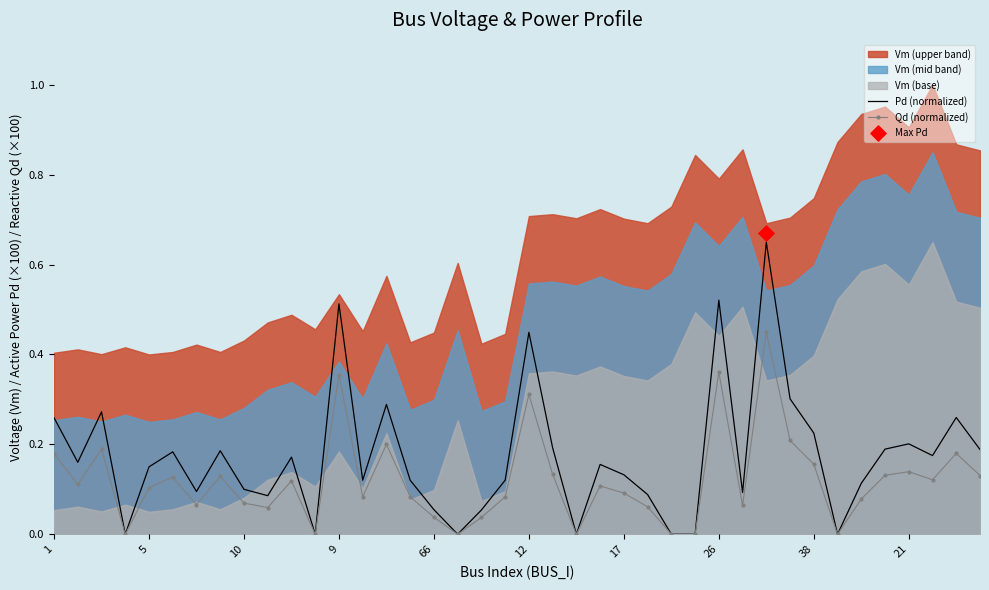

Which series reaches the minimum Y coordinate?

Pd (normalized)